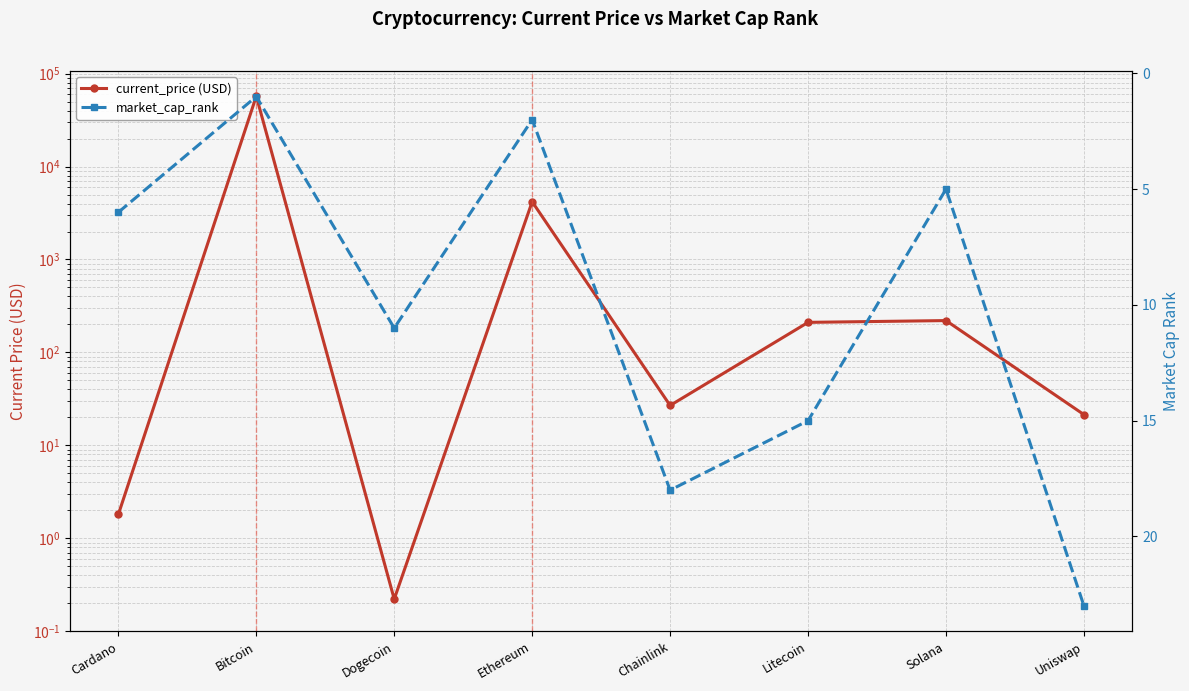

In market_cap_rank, how many points are lower than both neighbors (excluding endpoints)?

3